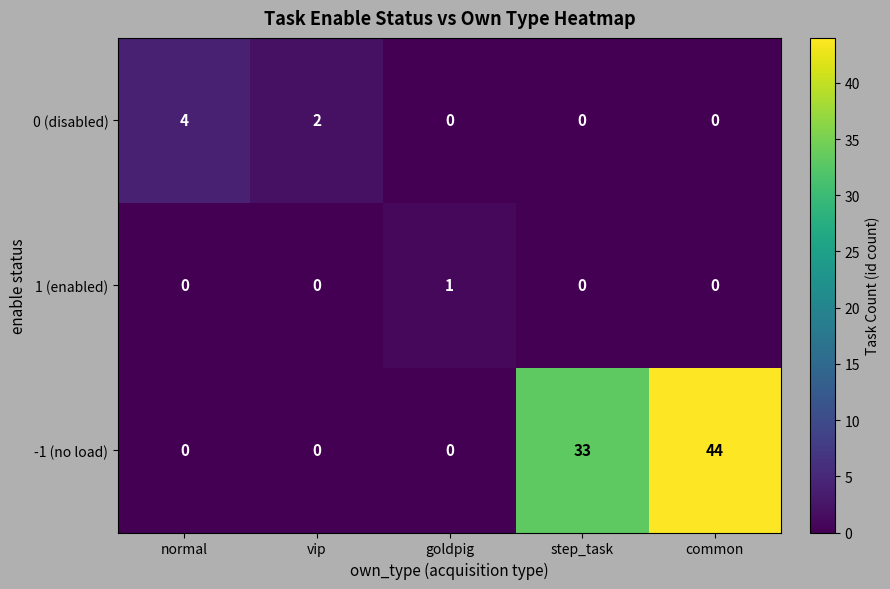

How many distinct data groups are displayed?

3